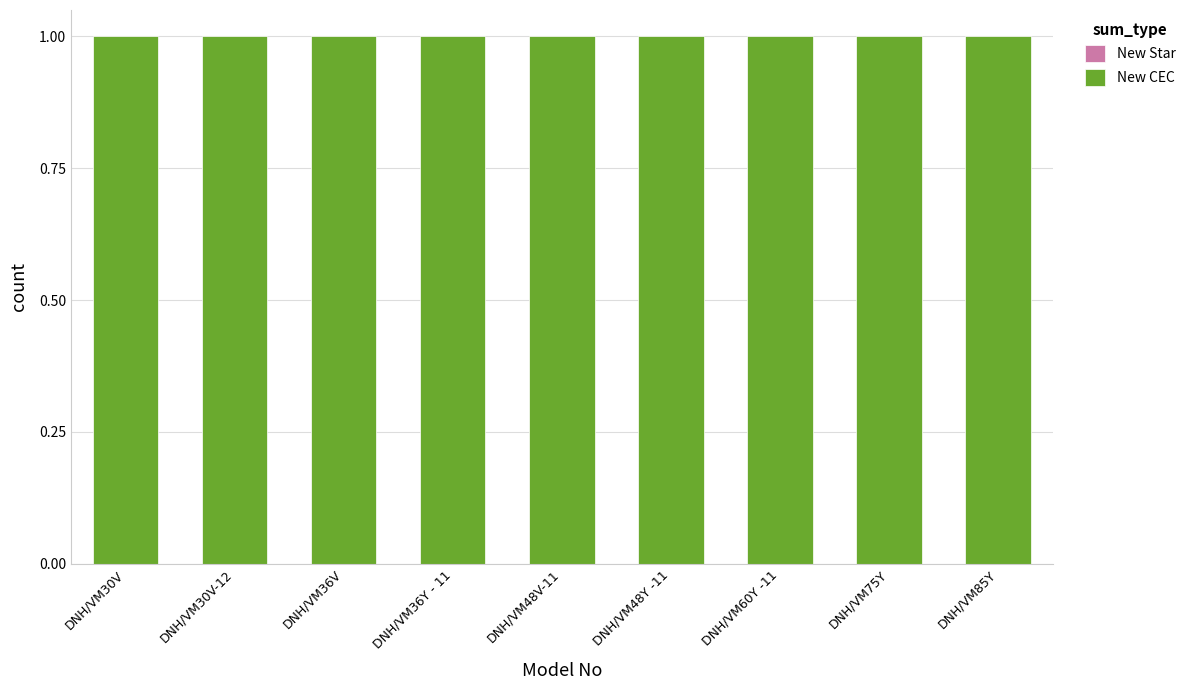

At which category is the sum across all series the highest?

DNH/VM30V